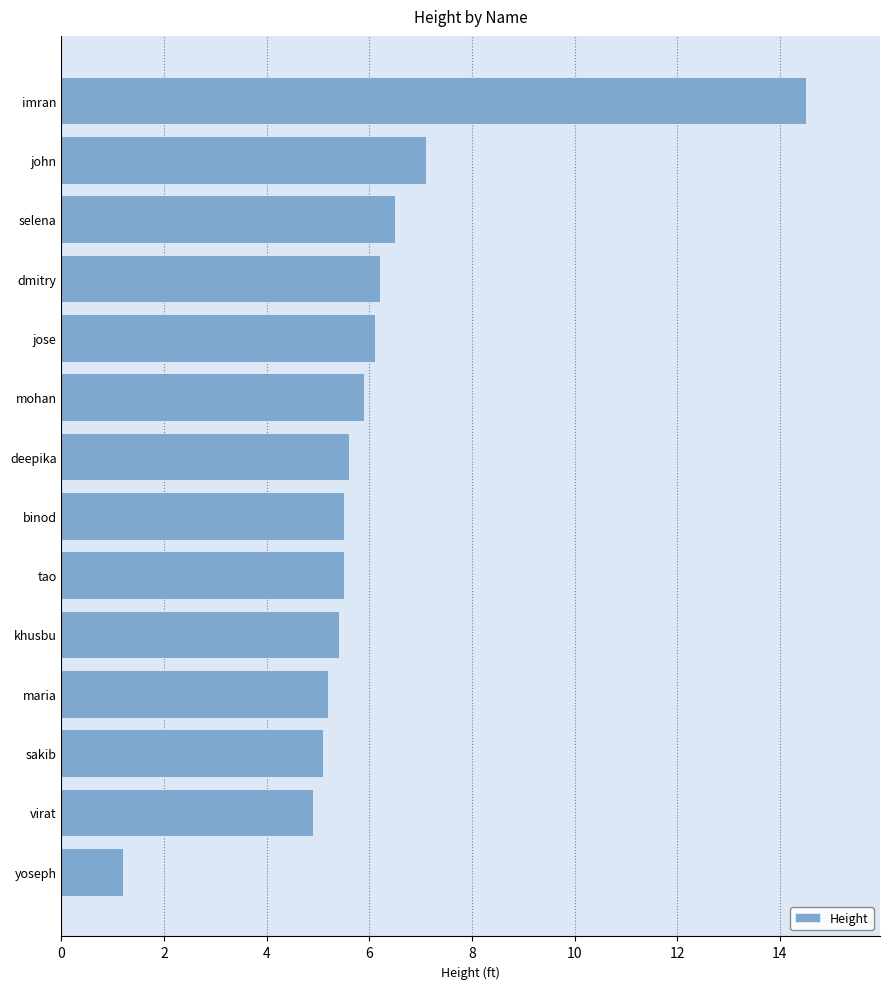

At which category does the chart reach its peak across all series?

imran